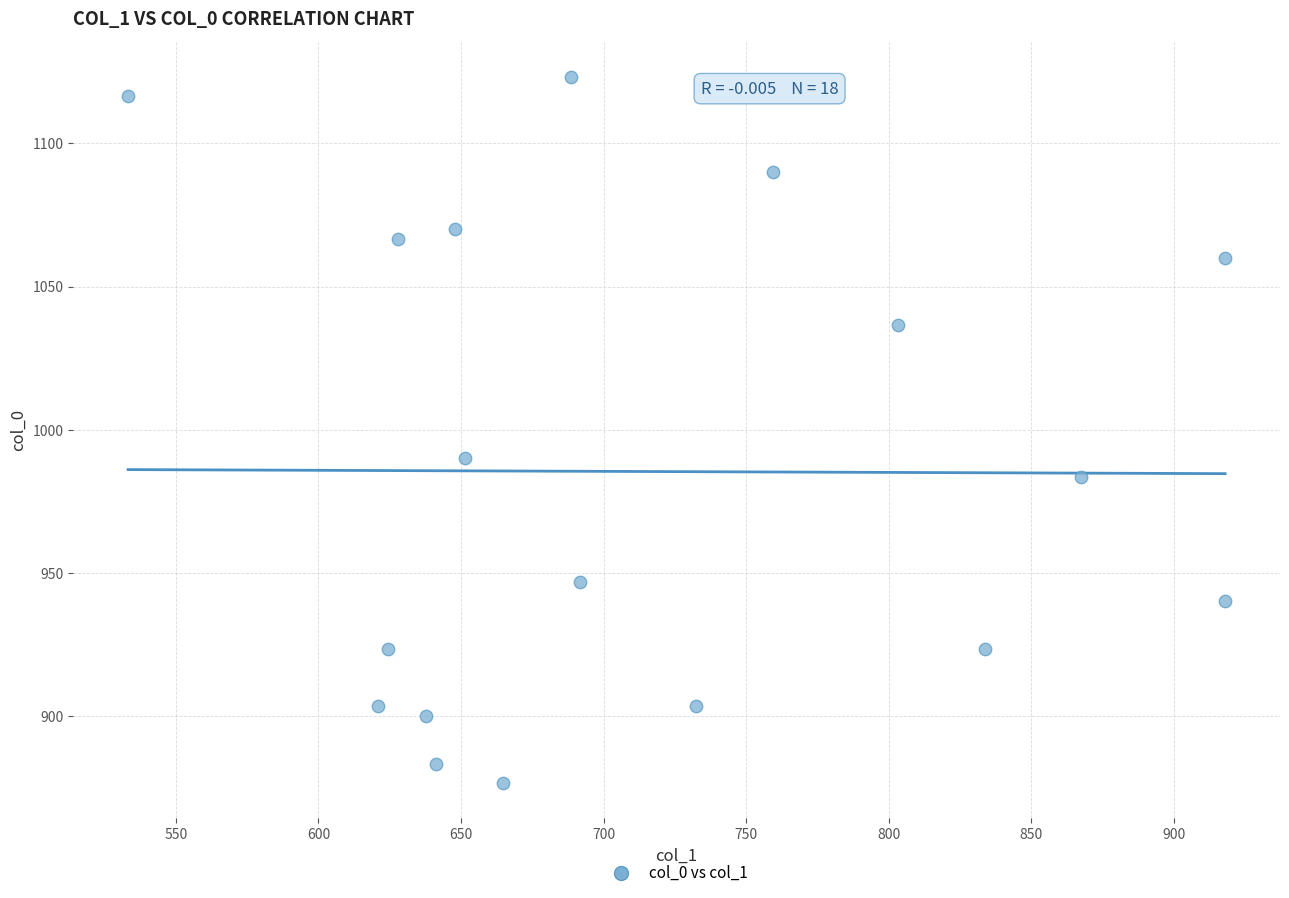

What is the range of Y values (max minus min)?

246.7